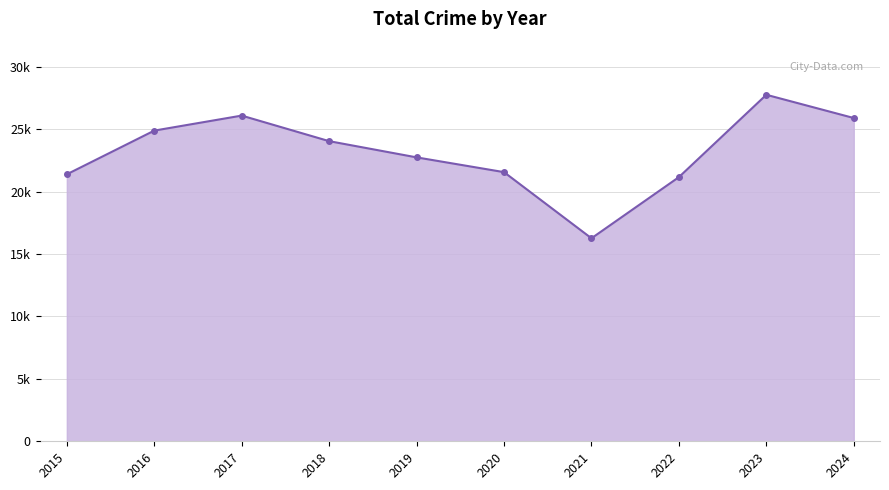

Is this an area chart (filled region under the line)?

Yes